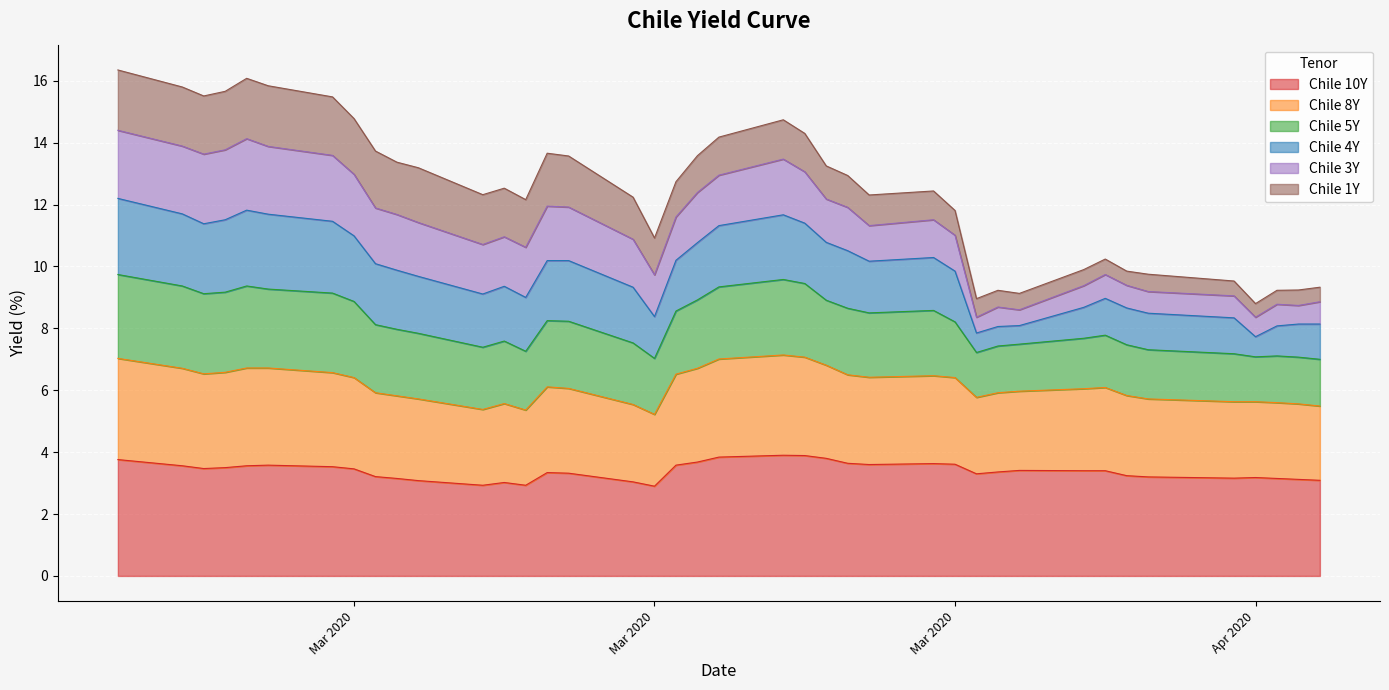

Which series has the widest spread of values?

Chile 5Y